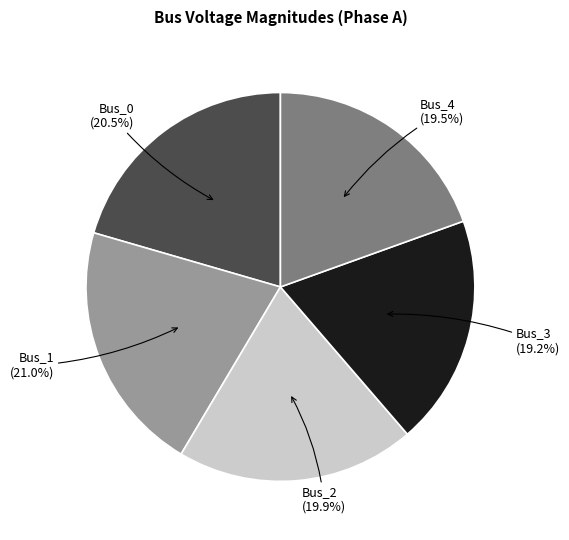

True or false: Bus_0 accounts for 7% of the total.

False